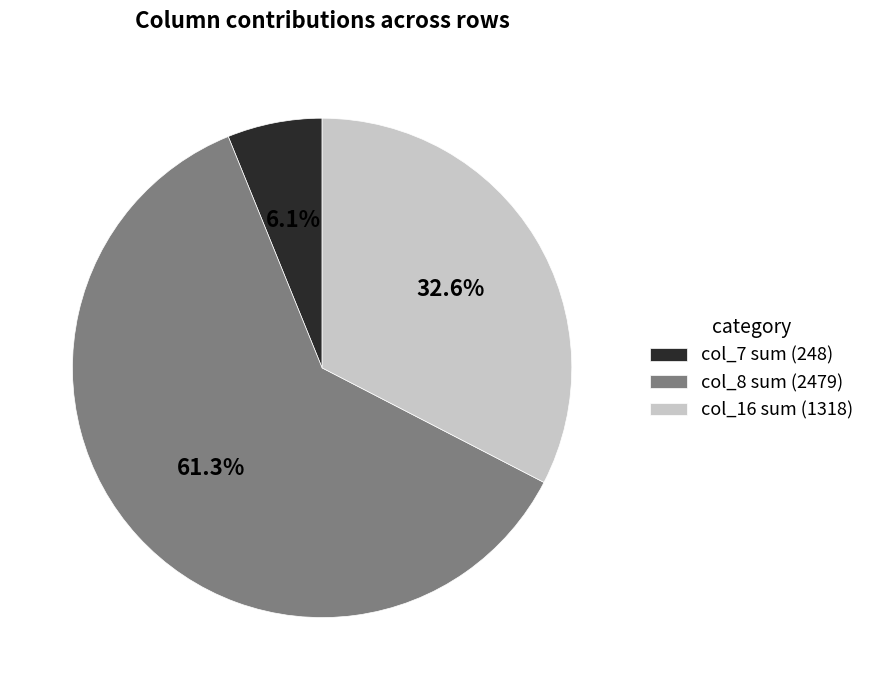

What percentage is NOT represented by col_16 sum (1318)?

67.4%